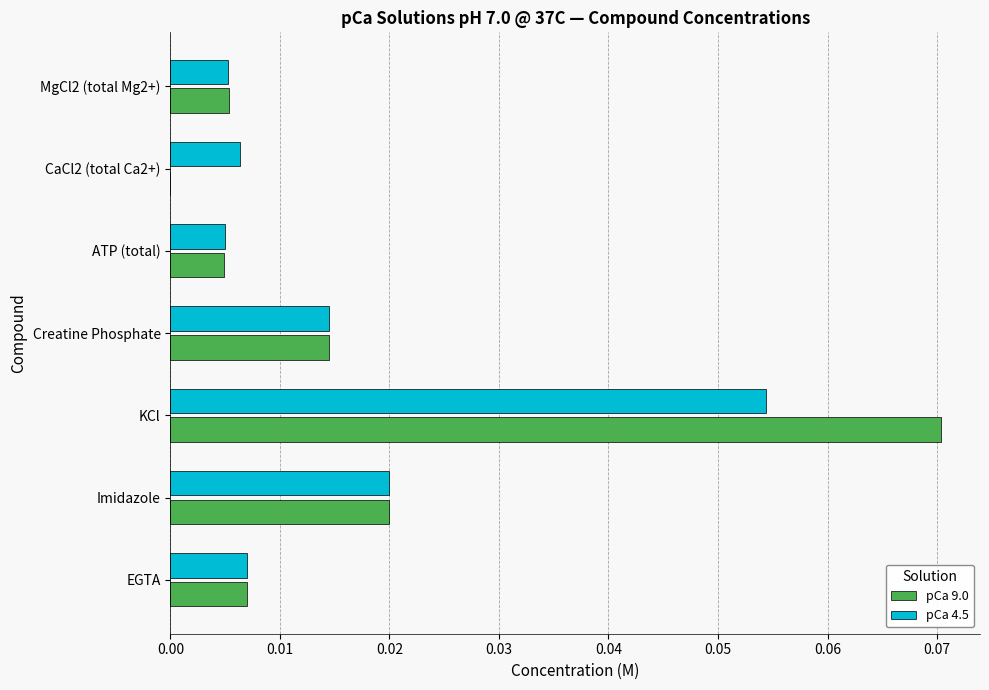

At which category does the chart reach its peak across all series?

KCl